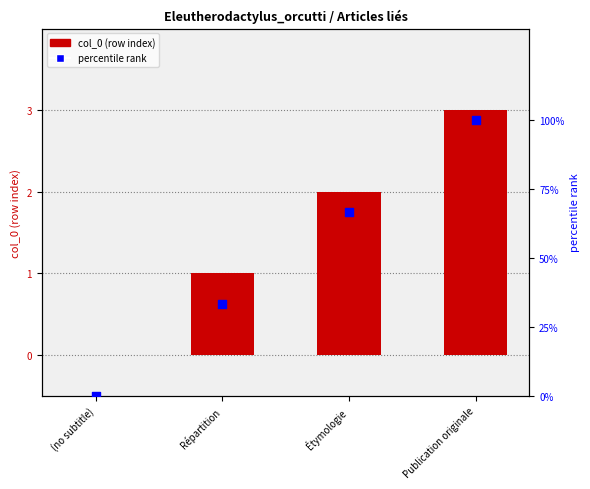

Is the value of col_0 at Répartition greater than the value of percentile rank at (no subtitle)?

Yes